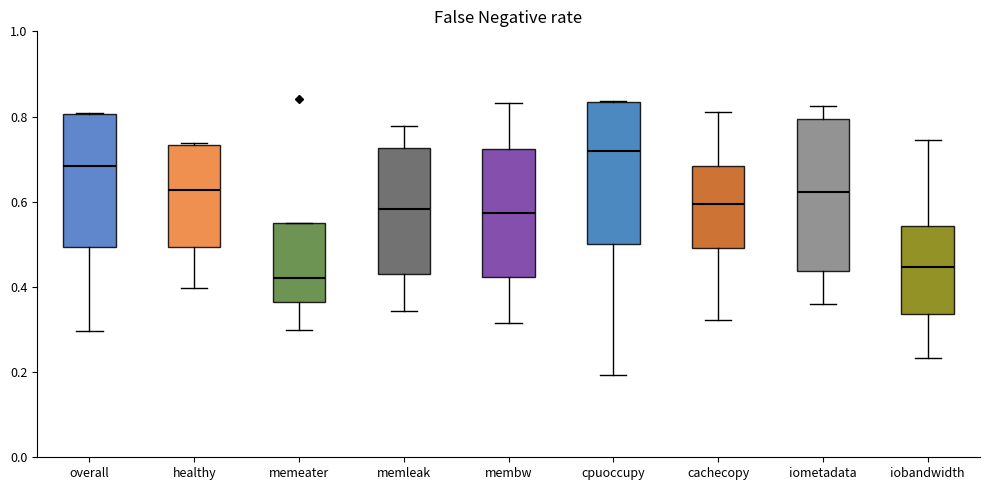

Which box is the tallest, from its lower edge to its upper edge?

iometadata